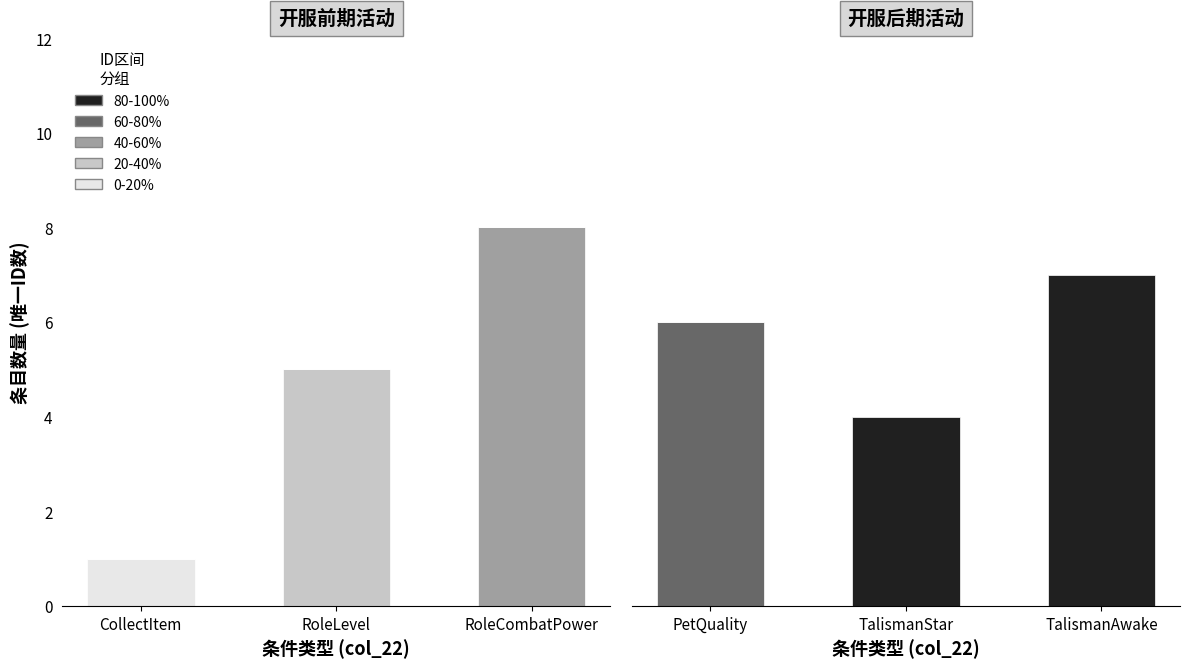

Count the number of categories in the chart.

3